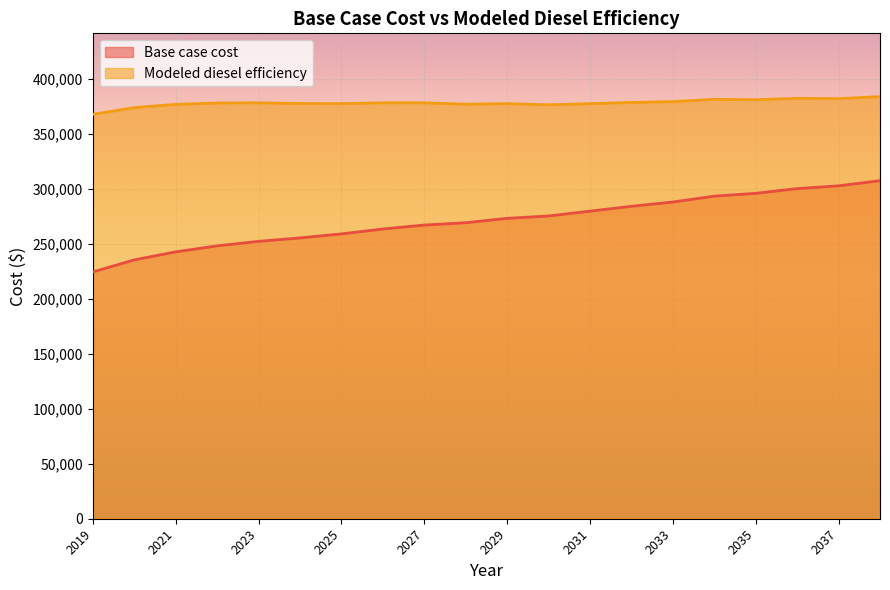

Rank the categories by Modeled diesel efficiency value from highest to lowest.

2038, 2036, 2037, 2034, 2035, 2033, 2032, 2026, 2027, 2023, 2022, 2024, 2029, 2025, 2031, 2028, 2021, 2030, 2020, 2019